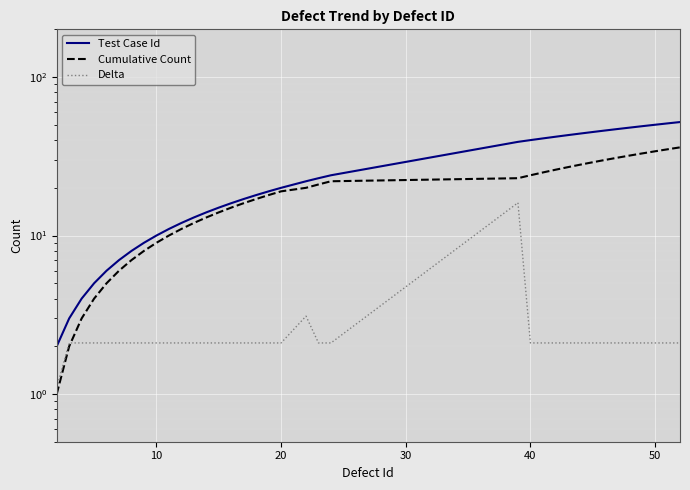

True or false: Test Case Id has a value of 26.7 at 31.

False